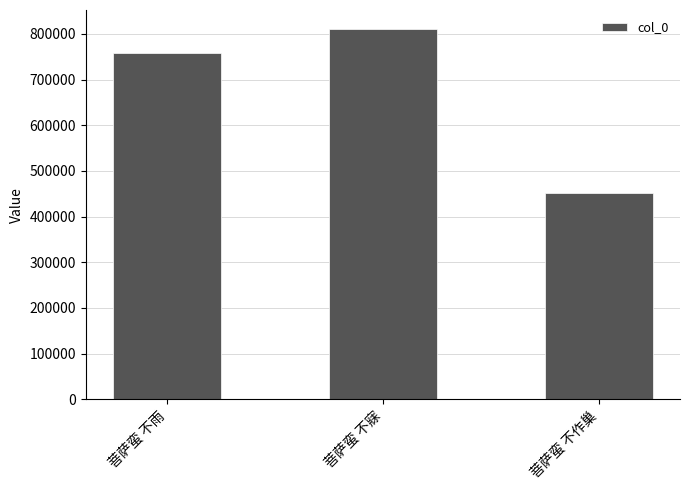

Rank the categories by value from highest to lowest.

菩萨蛮 不寐, 菩萨蛮 不雨, 菩萨蛮 不作巢